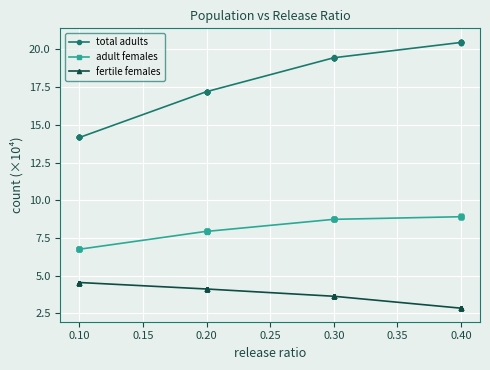

What is the difference between the maximum and minimum values in the adult females series?

2.2